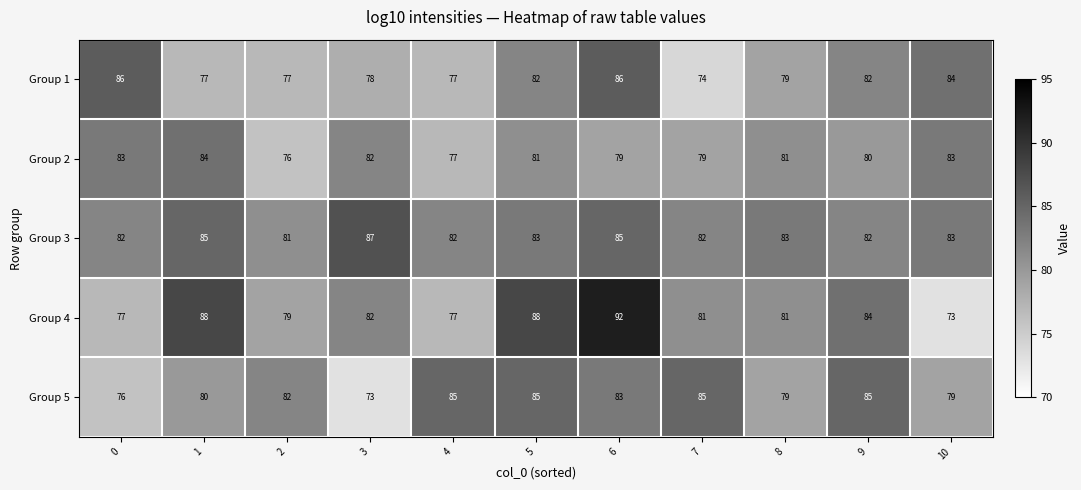

The Group 4 series shows 110 at 8. True or false?

False